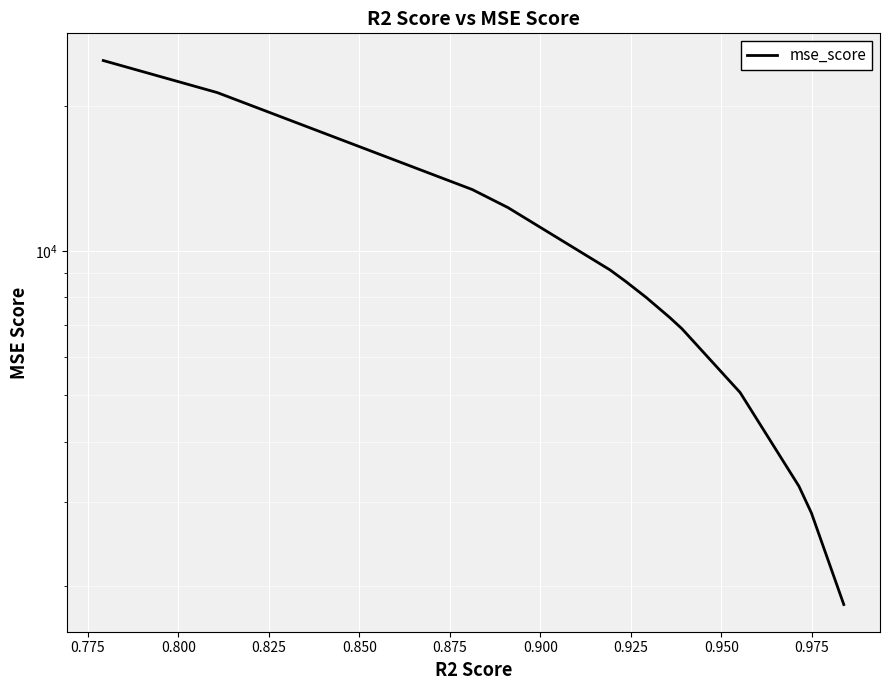

What is the average value?

9442.2